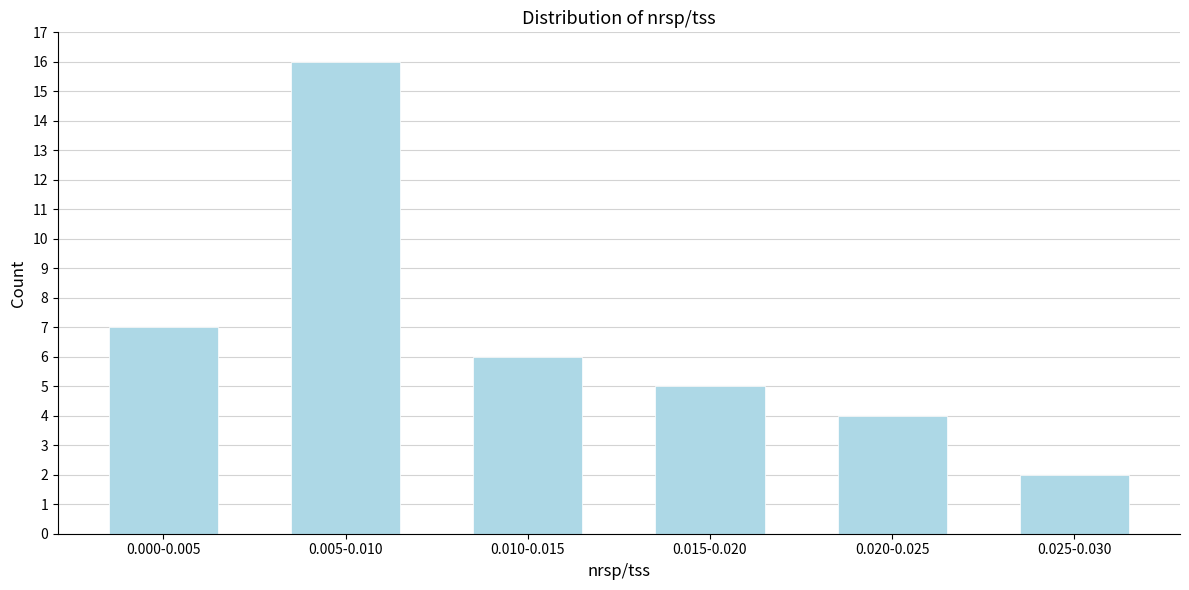

Reading left to right, transcribe all the data shown in this chart.

7	16	6	5	4	2